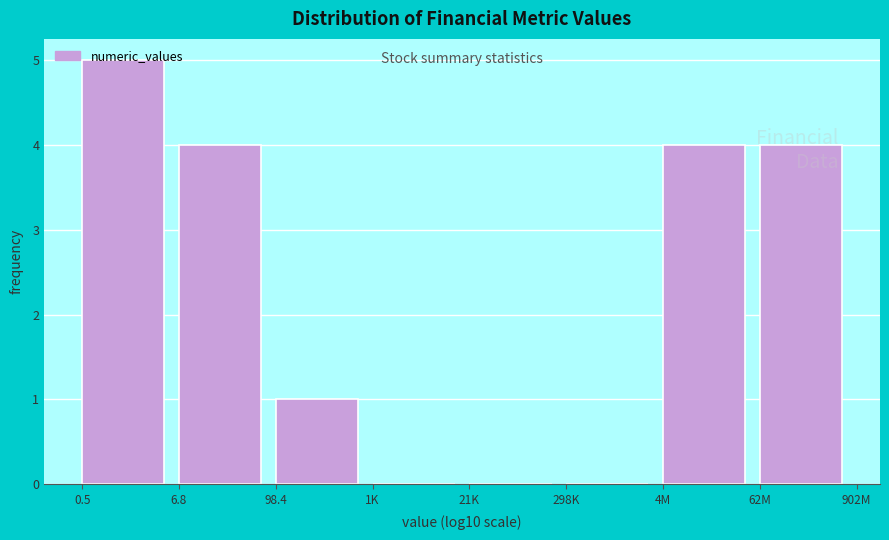

What is the sum of all values?

18